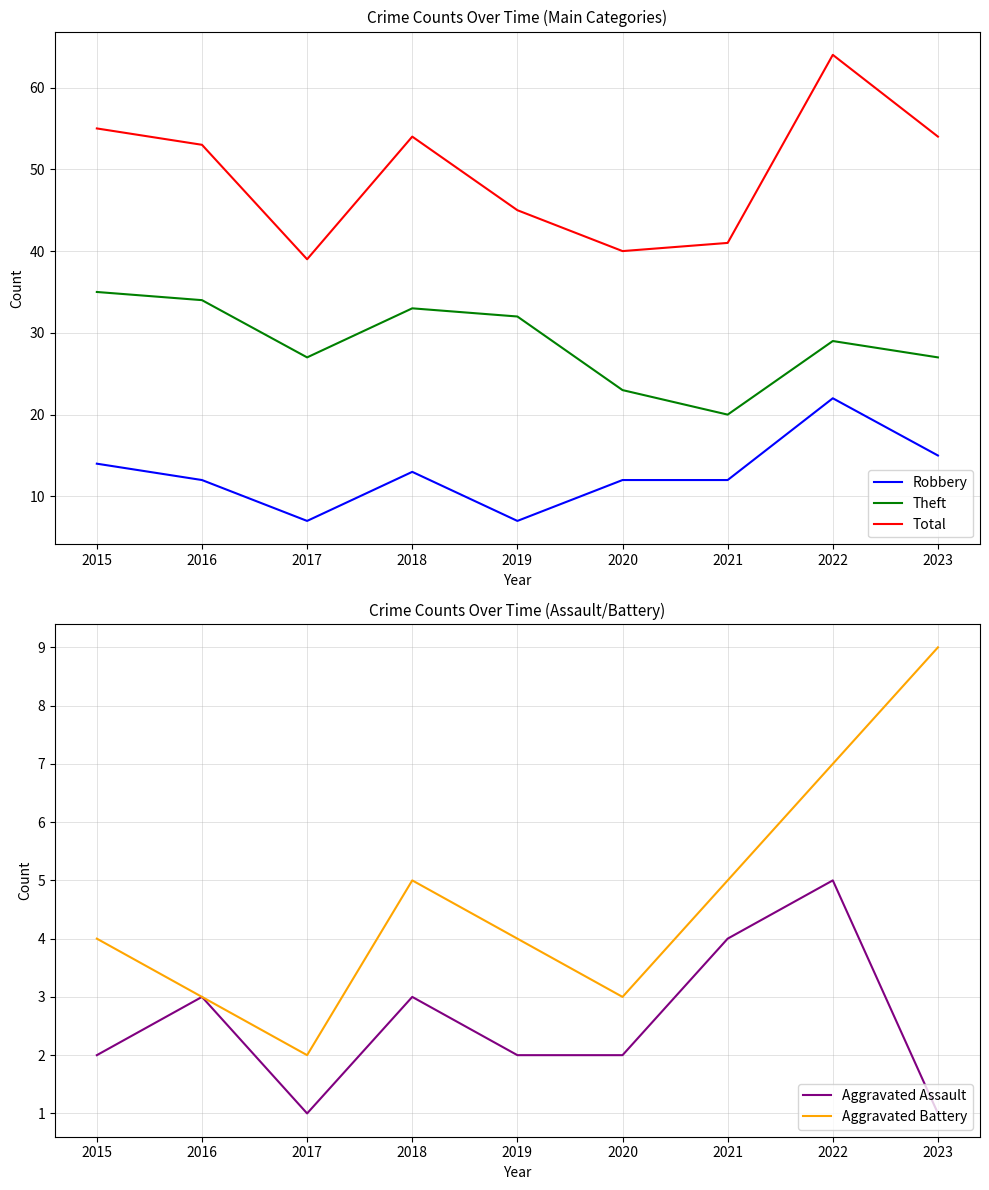

How many lines are shown in the chart?

5